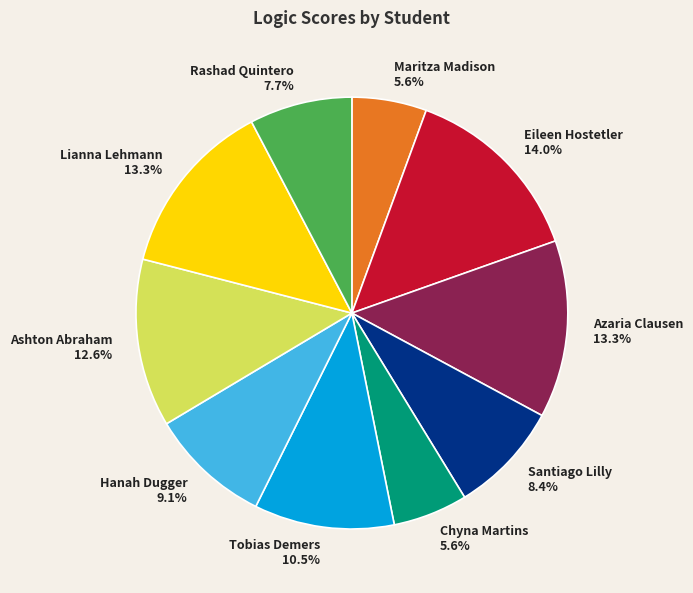

How many segments does this pie chart have?

10